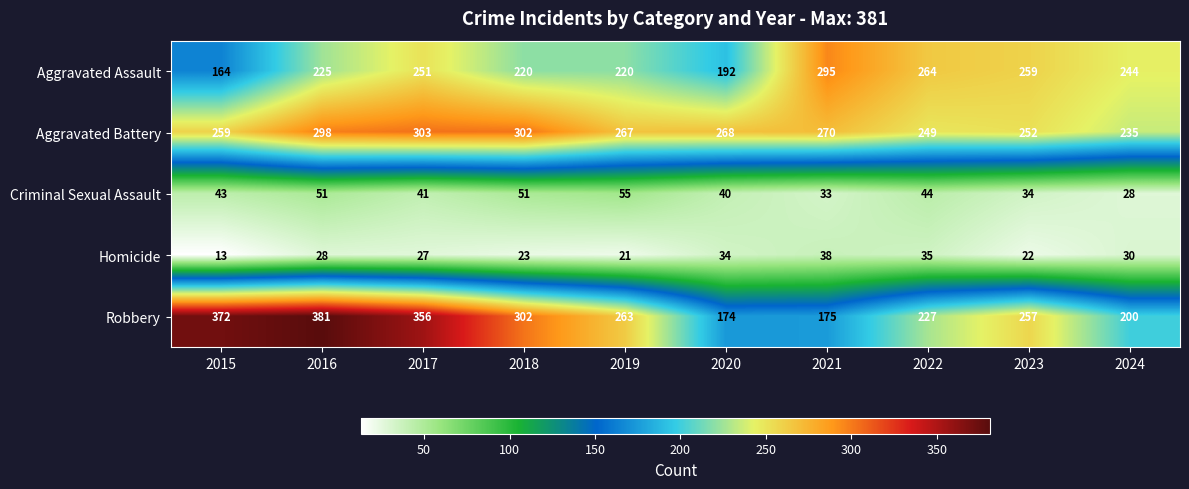

True or false: Aggravated Assault has a value of 244 at 2024.

True